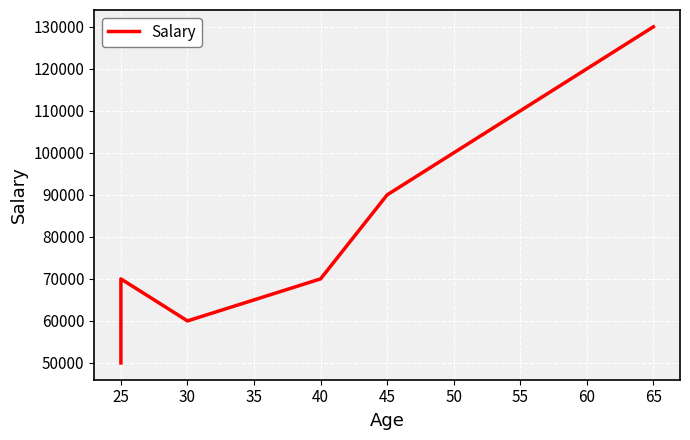

What is the value of the 2nd point from the left?

70000